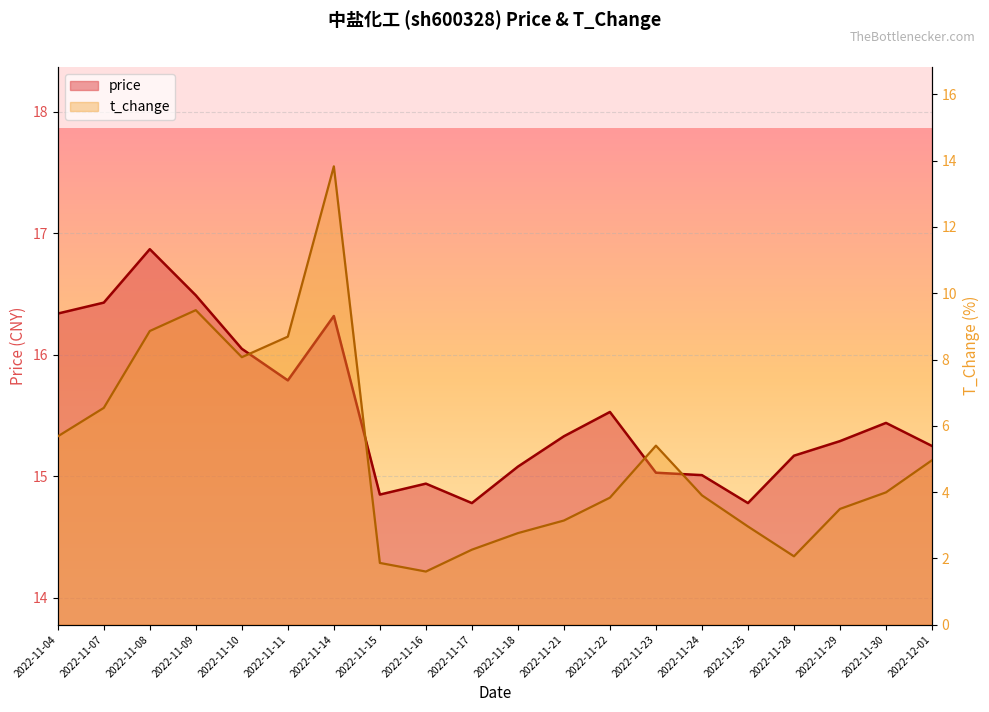

What is the average value of the price series?

15.5